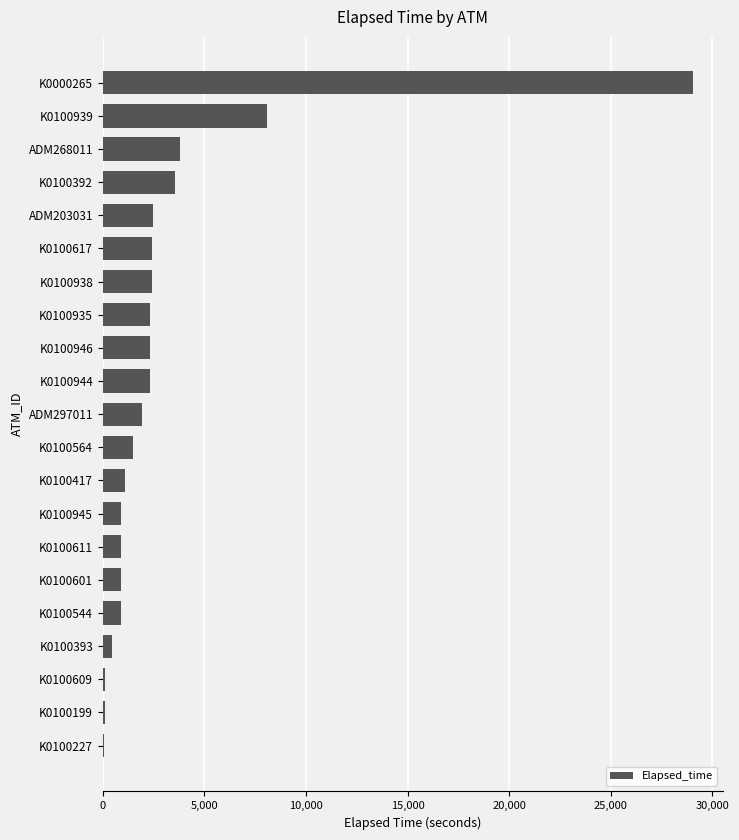

At which category does the chart reach its peak across all series?

K0000265